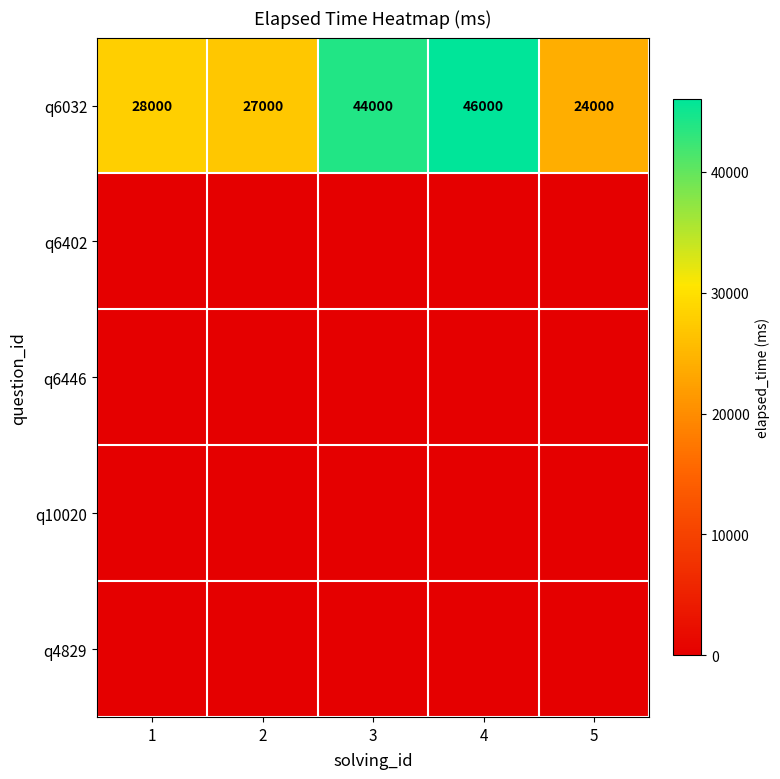

What is the total value across all series at 5?

24000